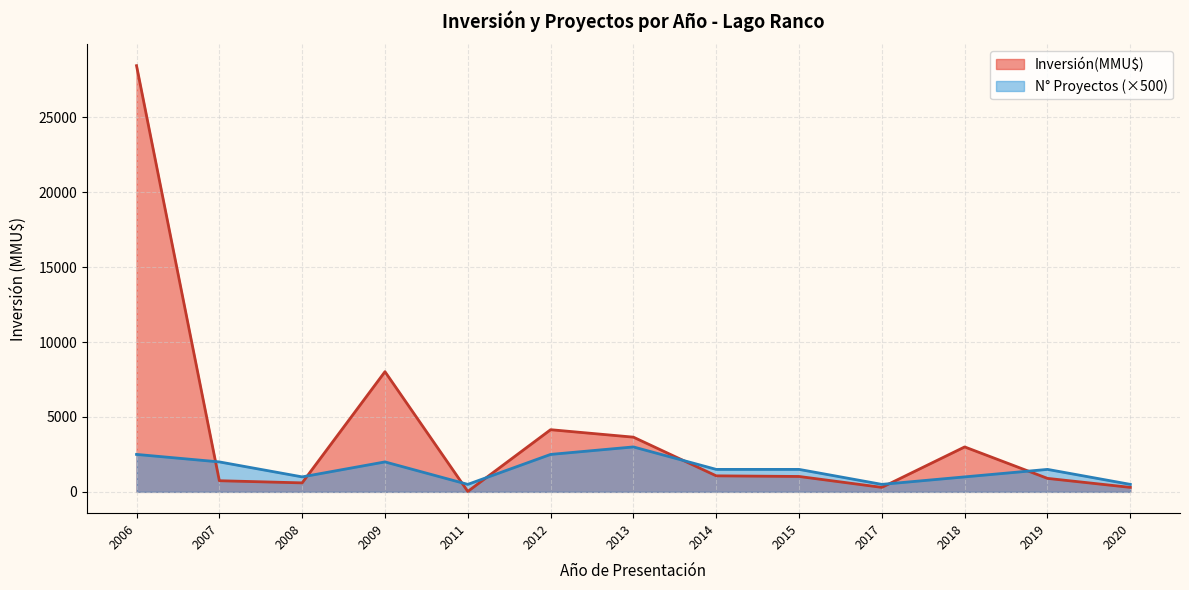

Rank the series by their maximum value, from lowest to highest.

N° Proyectos (×500), Inversión(MMU$)